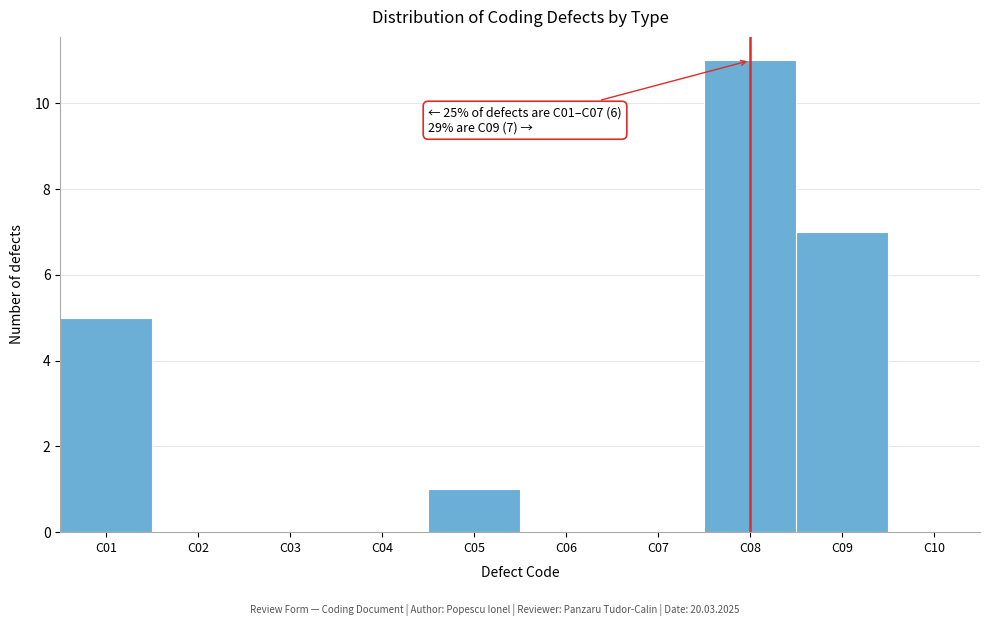

Reading right to left, list all the values displayed in this chart.

C10=0	C09=7	C08=11	C07=0	C06=0	C05=1	C04=0	C03=0	C02=0	C01=5